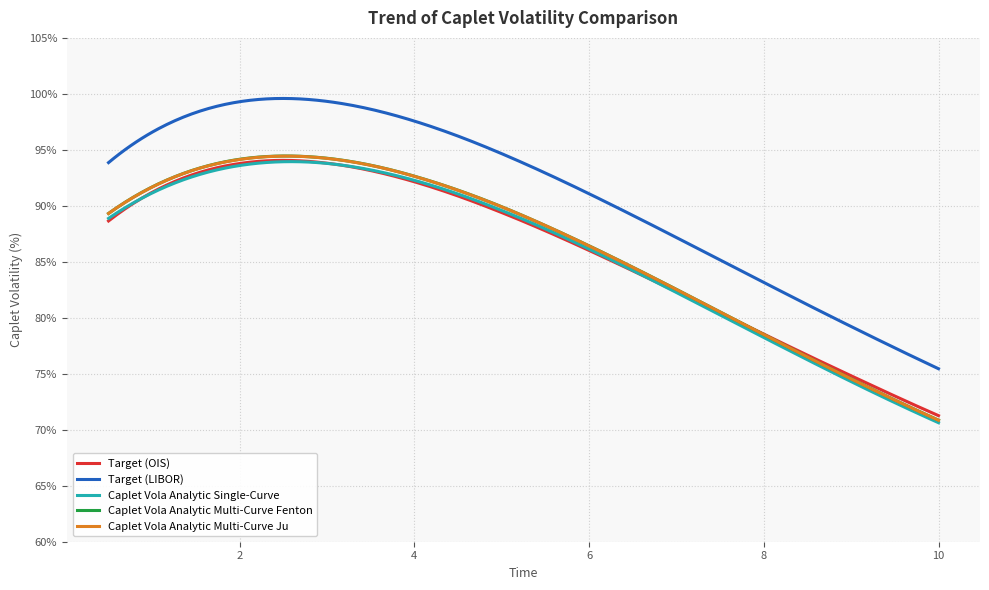

What is the minimum value for Target (LIBOR)?

75.5